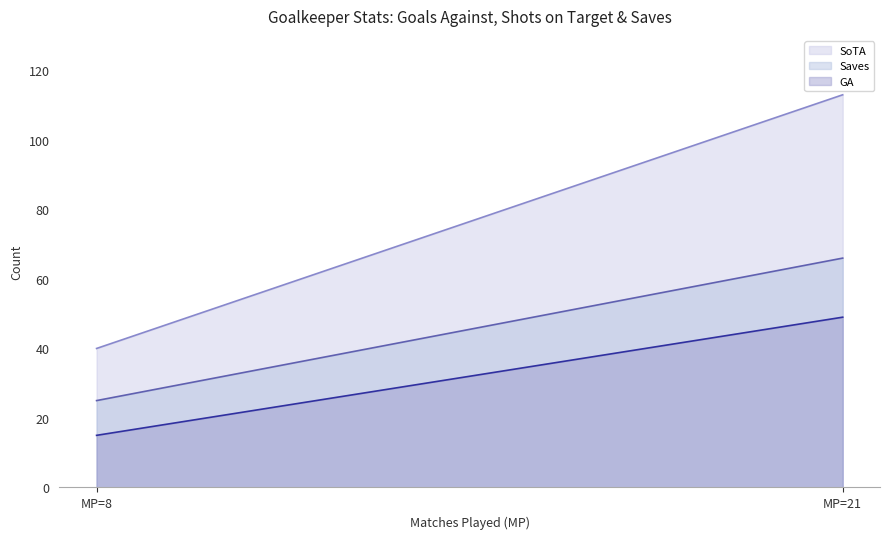

What is the greatest value displayed?

113